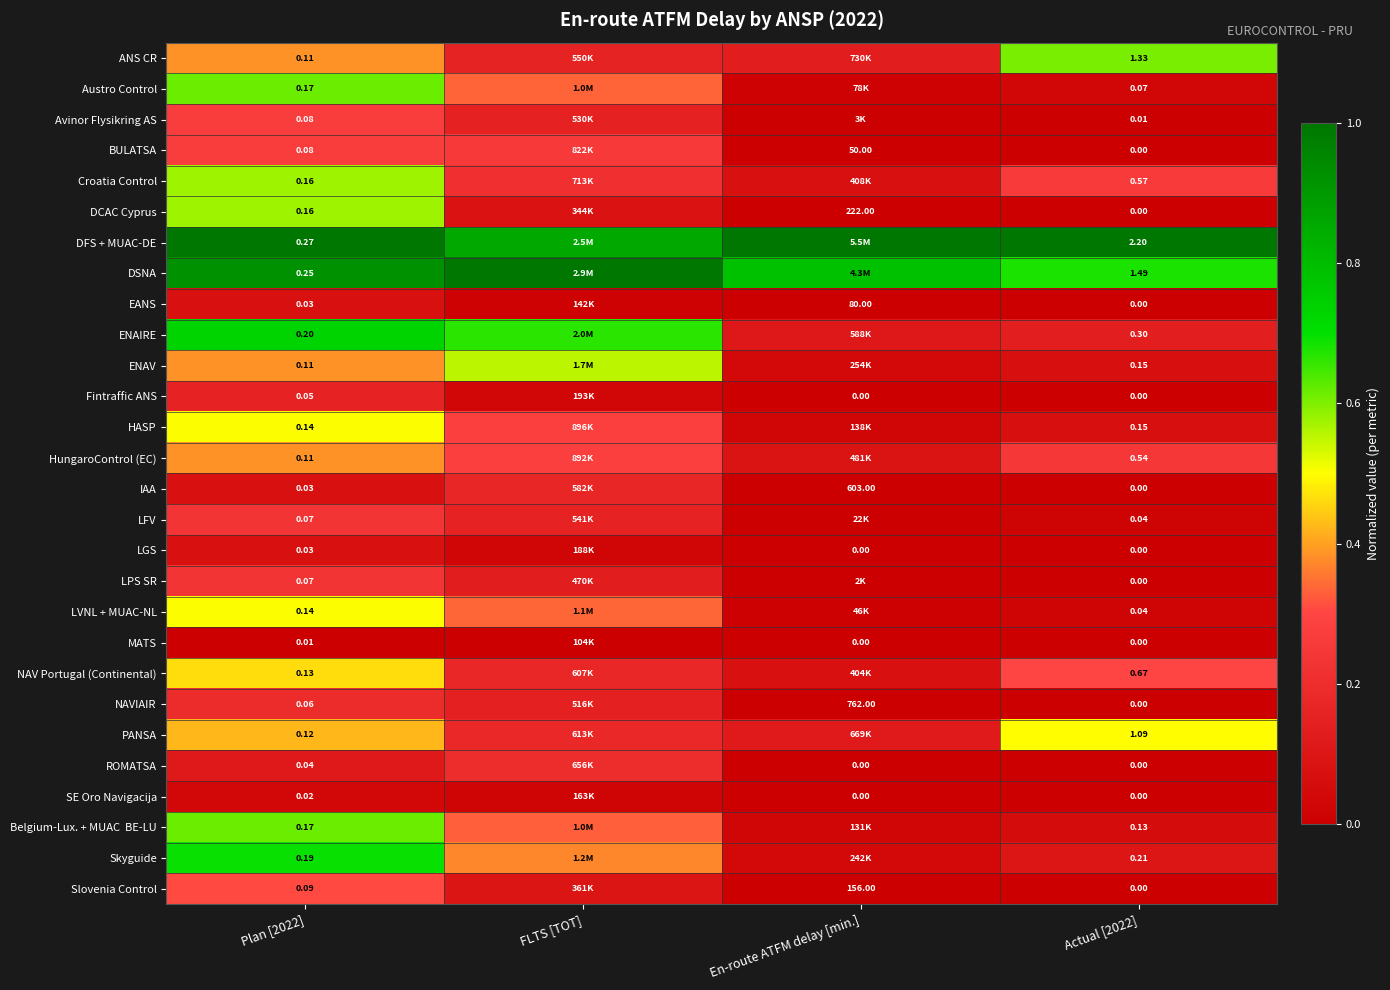

What is the difference between the highest and lowest values at En-route ATFM delay [min.]?

1.0